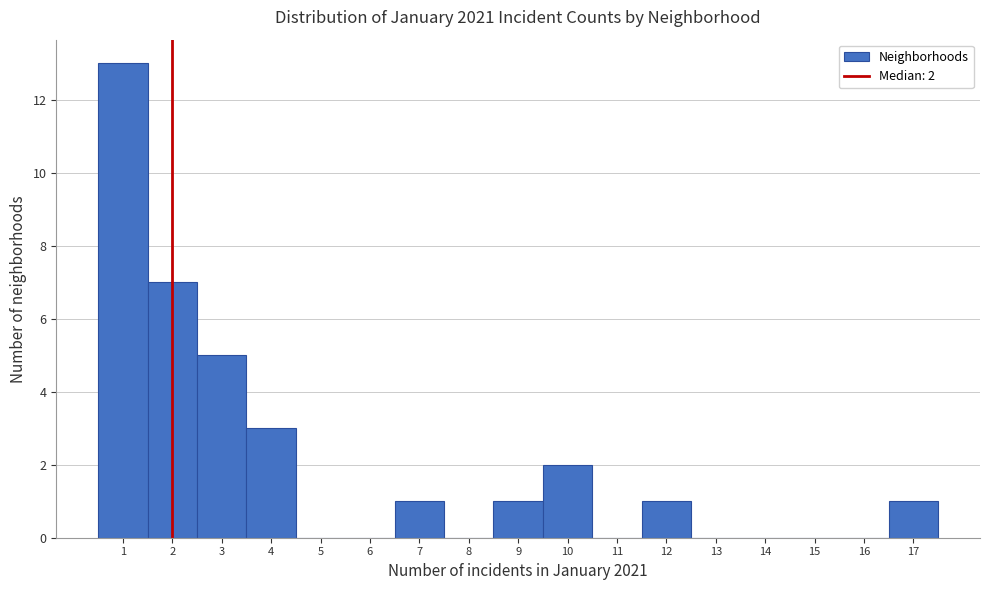

Which range on the x-axis has the tallest bar?

0.5 to 1.5